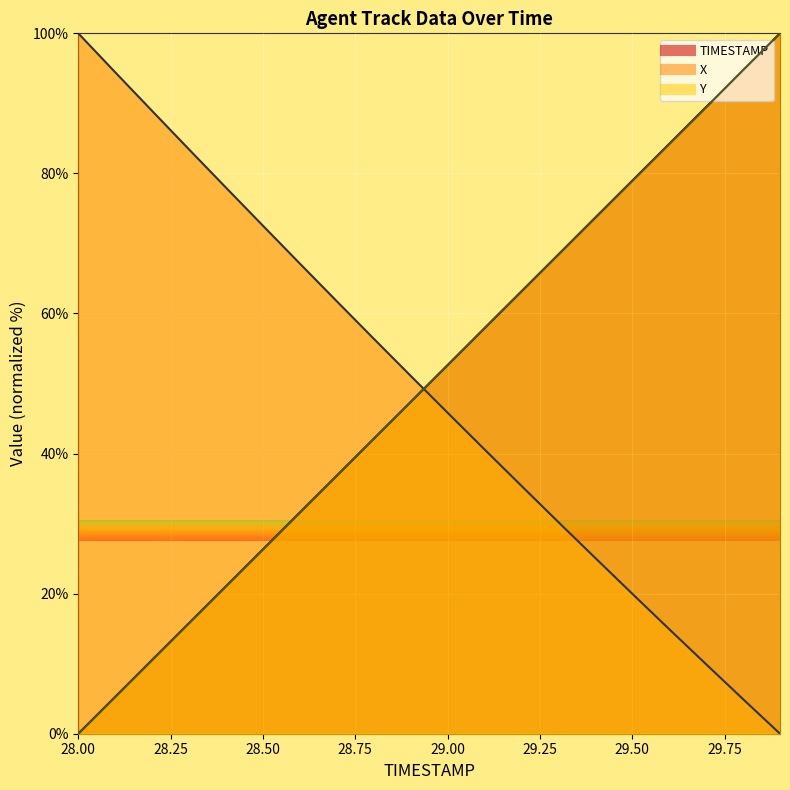

What position from the left is 28.9?

10